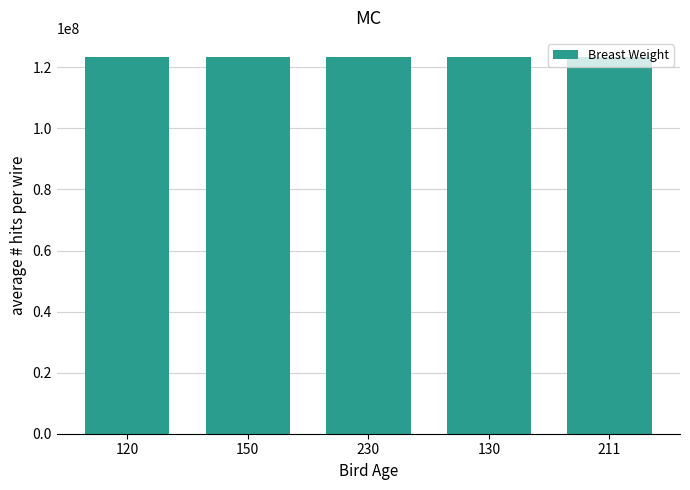

At which label does Glucose Concentration reach its peak?

120